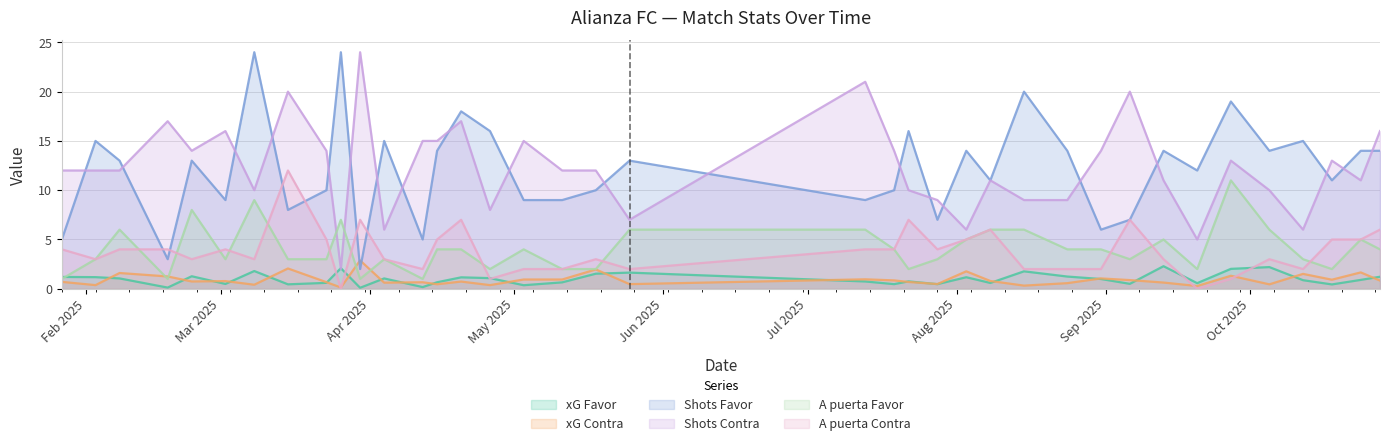

True or false: xG Contra and Shots Favor cross at least once.

True